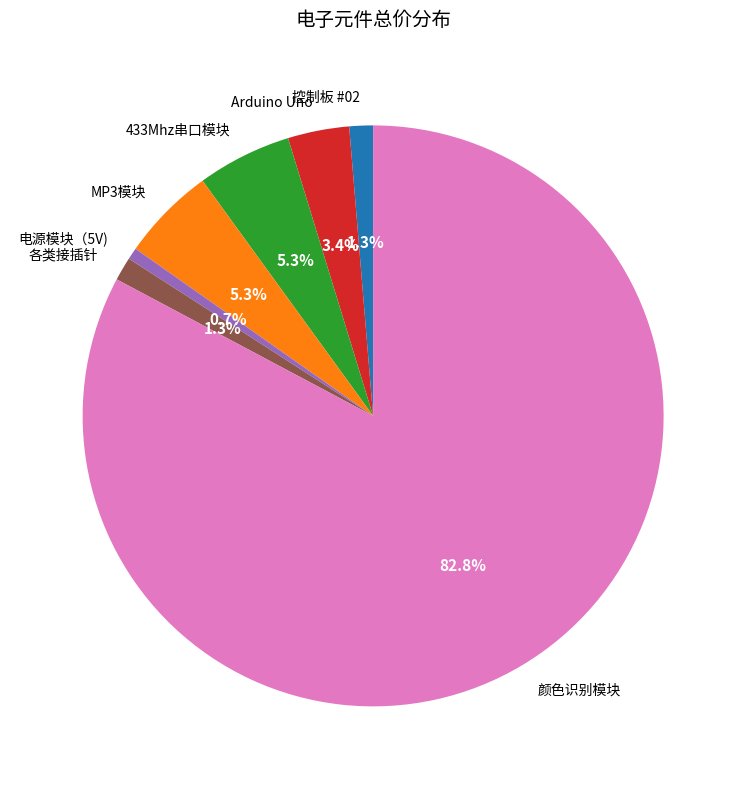

To the nearest percent, what is the difference between the MP3模块 and Arduino Uno slice percentages?

2%